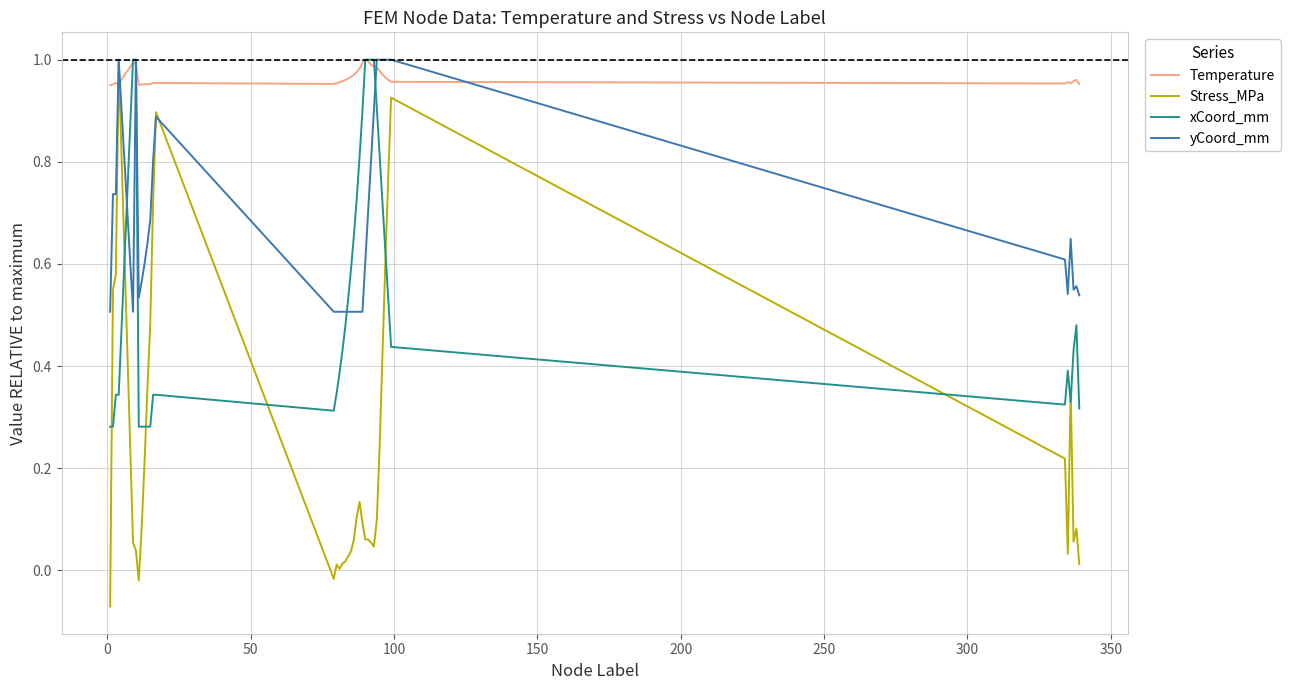

Which series has the largest range (max minus min)?

Stress_MPa